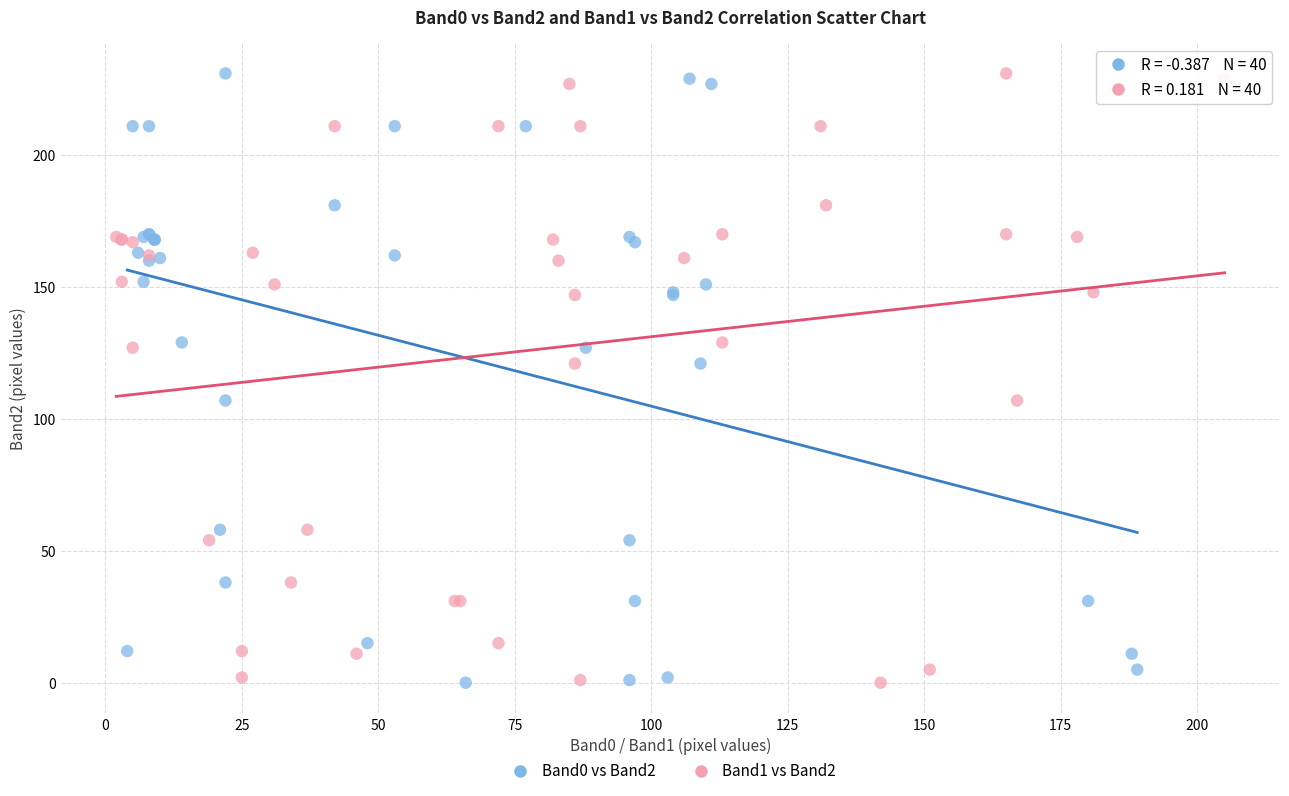

What are all the series names shown in the legend?

Band0 vs Band2, Band1 vs Band2